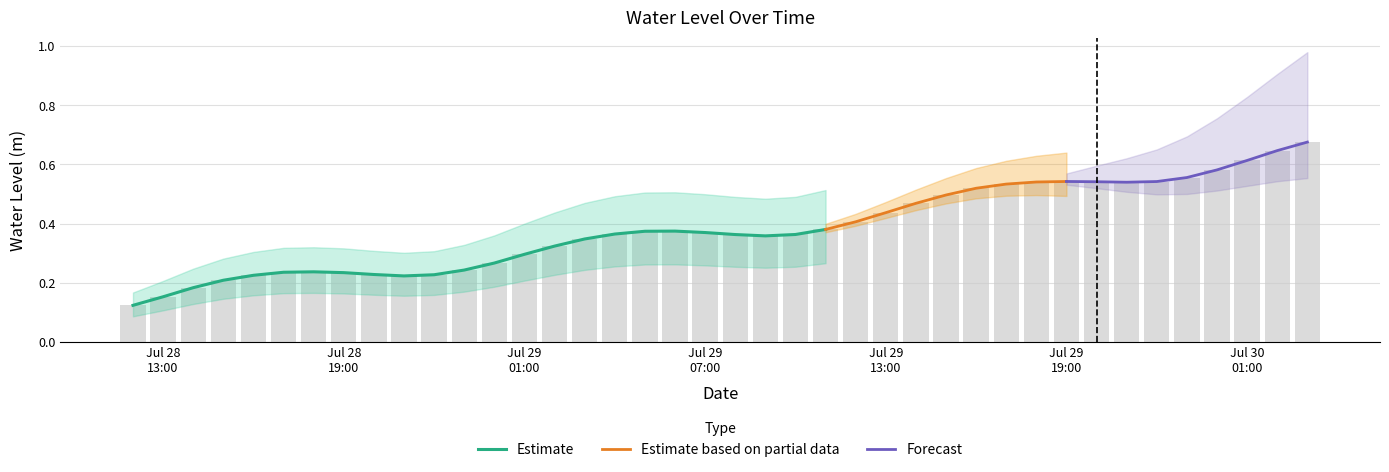

Where is the data nearest to the value 0?

2025-07-28 12:00:00